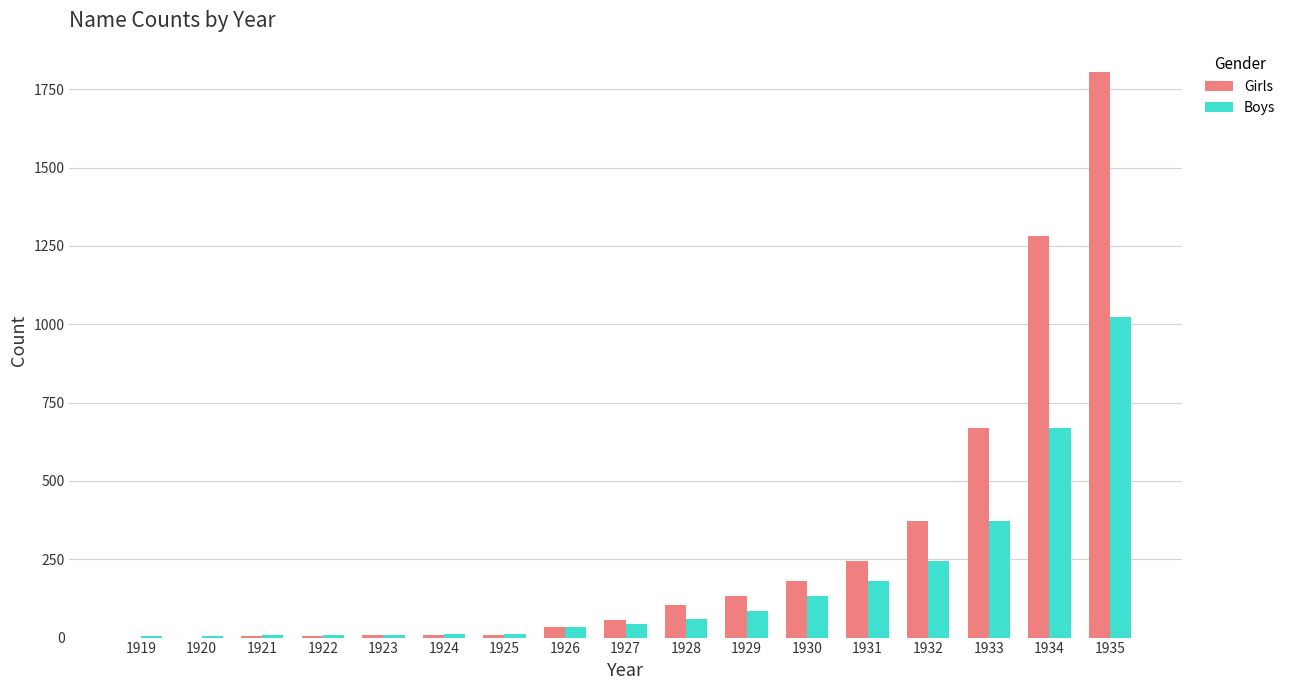

What is the maximum value shown in the chart?

1805